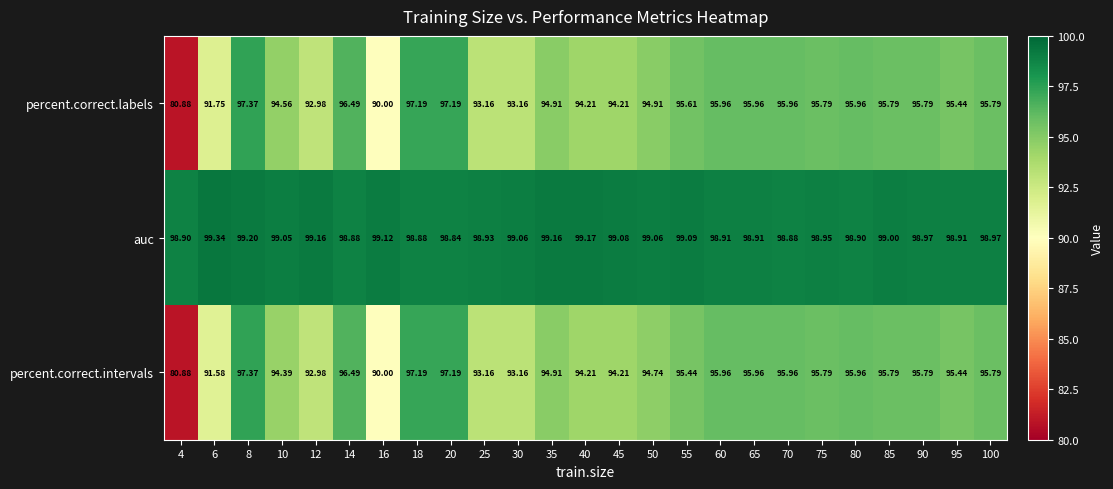

What is the total value across all series at 20?

293.2